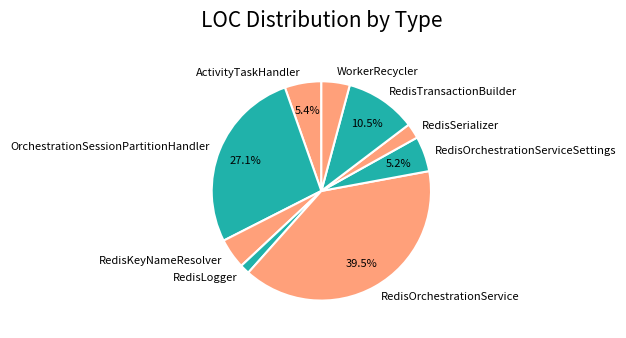

What is the ratio of the value at OrchestrationSessionPartitionHandler to the value at RedisOrchestrationService?

0.7